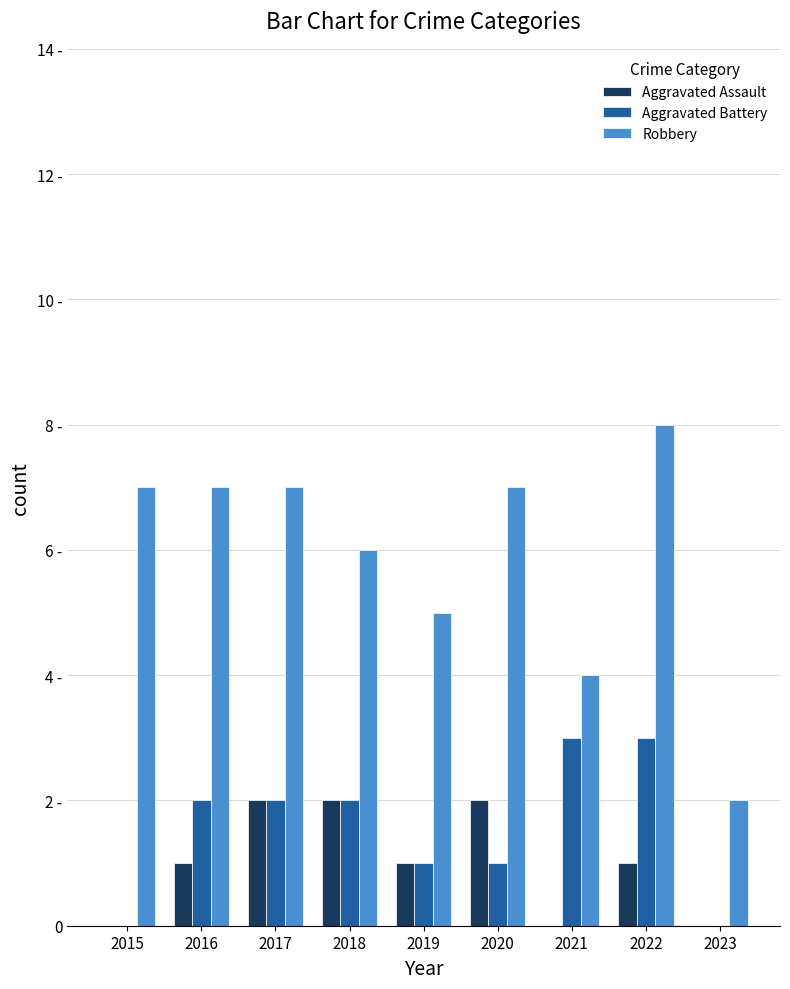

Are the bars grouped side by side (vs. stacked)?

Yes